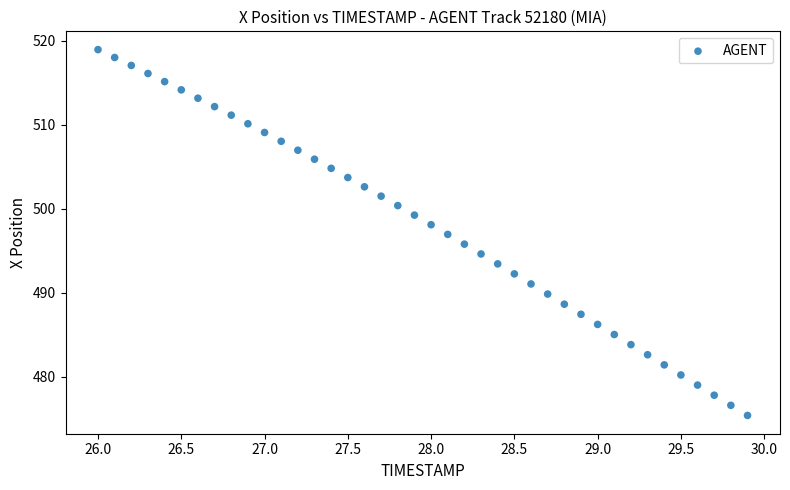

What is the range of Y values (max minus min)?

43.6